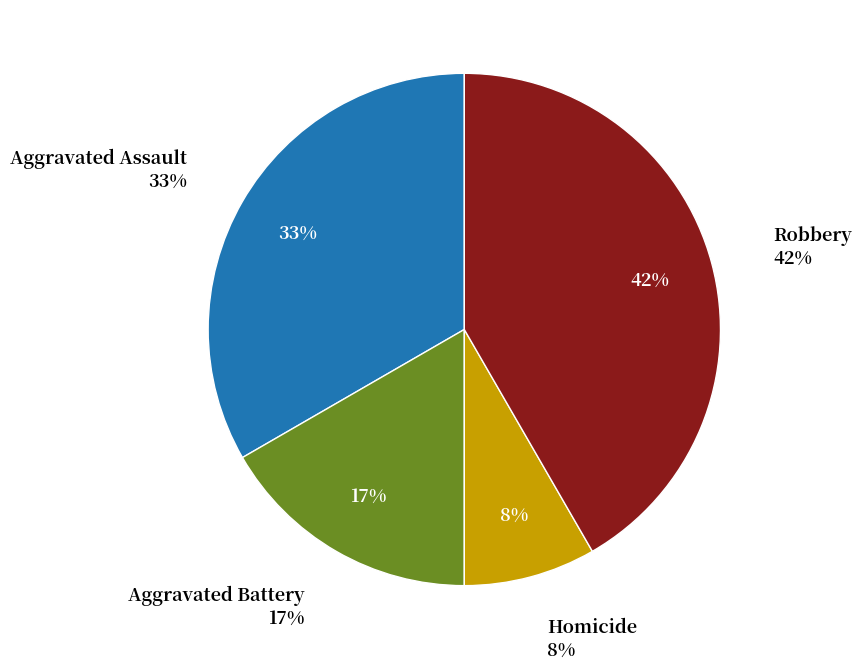

True or false: Aggravated Battery accounts for 17% of the total.

True